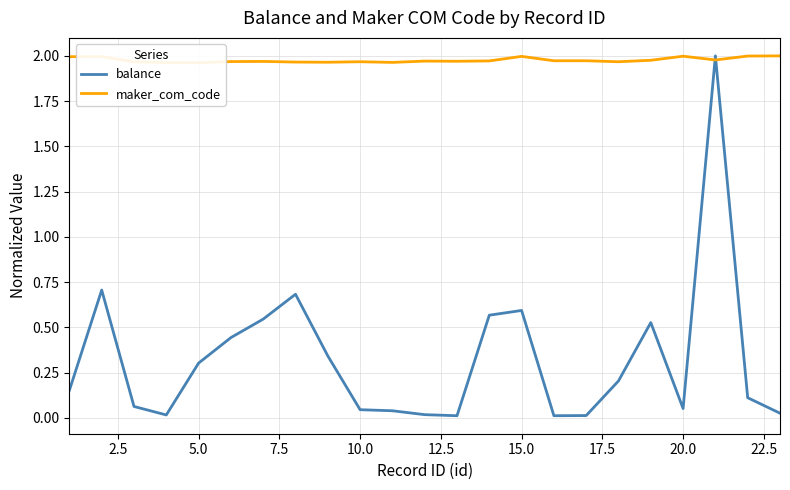

What are all the series names shown in the legend?

balance, maker_com_code